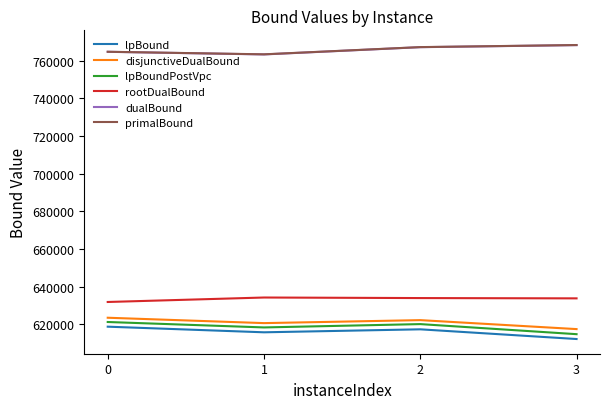

What is the greatest value displayed?

768344.0